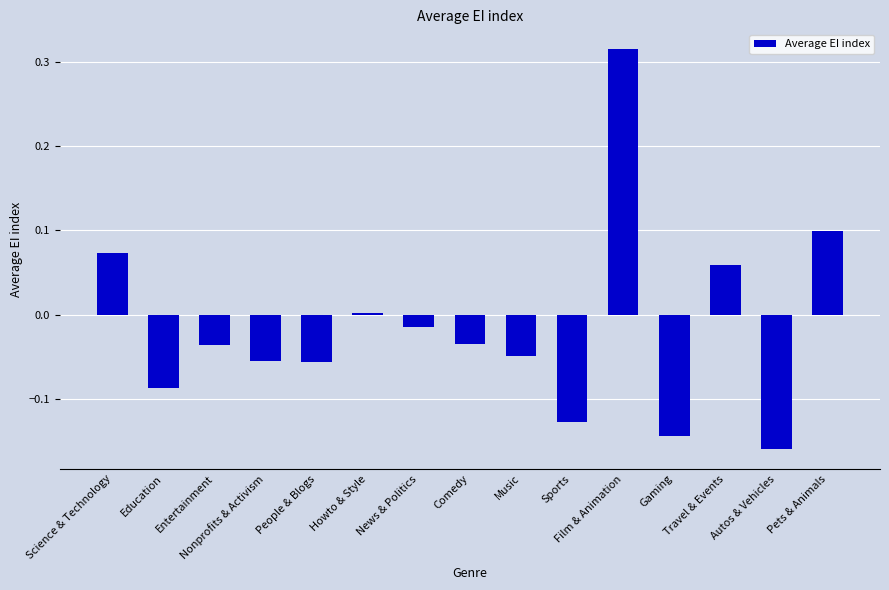

What is the sum of all values?

-0.2